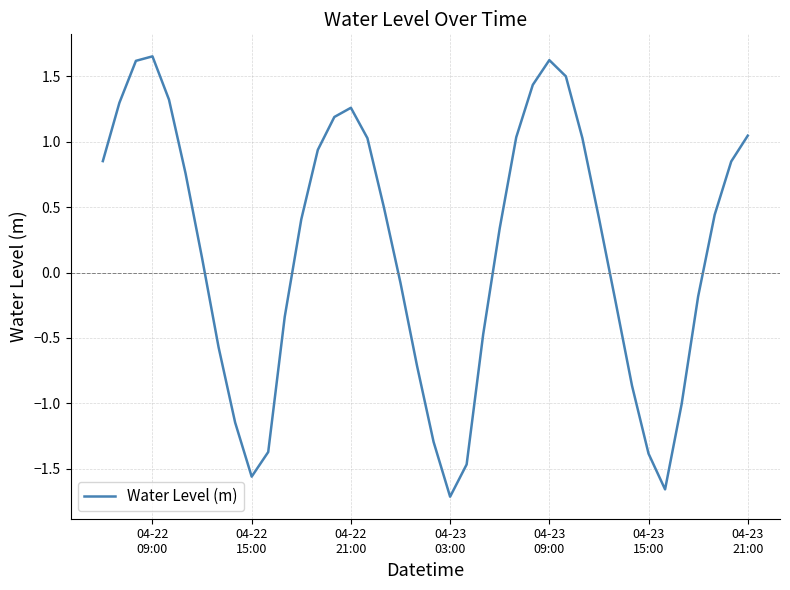

What is the value of the 31st point from the left?

0.4